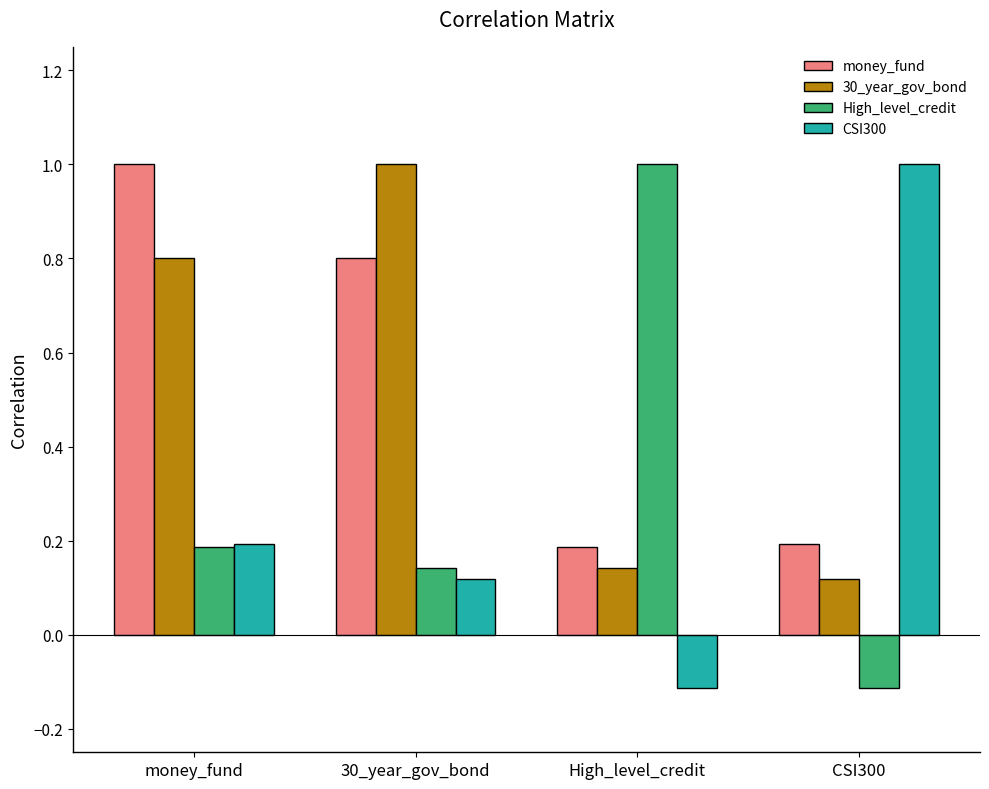

At how many categories does at least one series exceed 0?

4